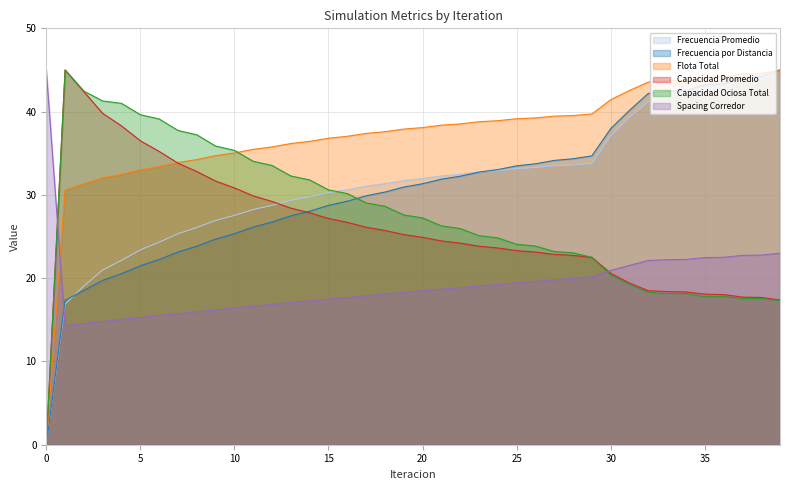

What is the difference between the maximum and minimum values in the Capacidad Ociosa Total series?

45.0